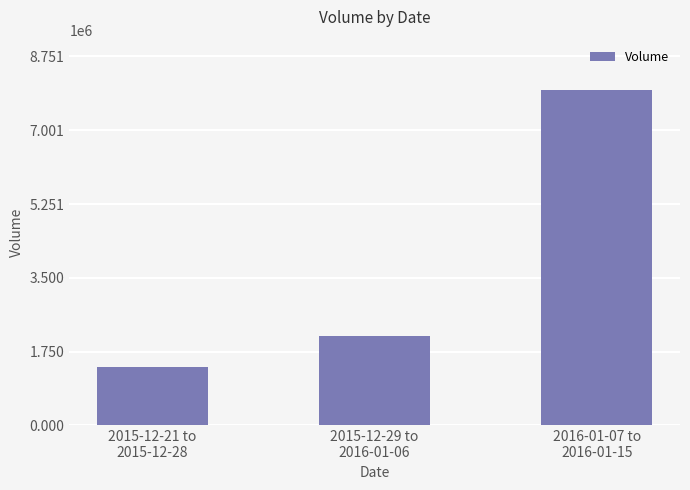

What value does the data have at 2015-12-29 to
2016-01-06?

2131100